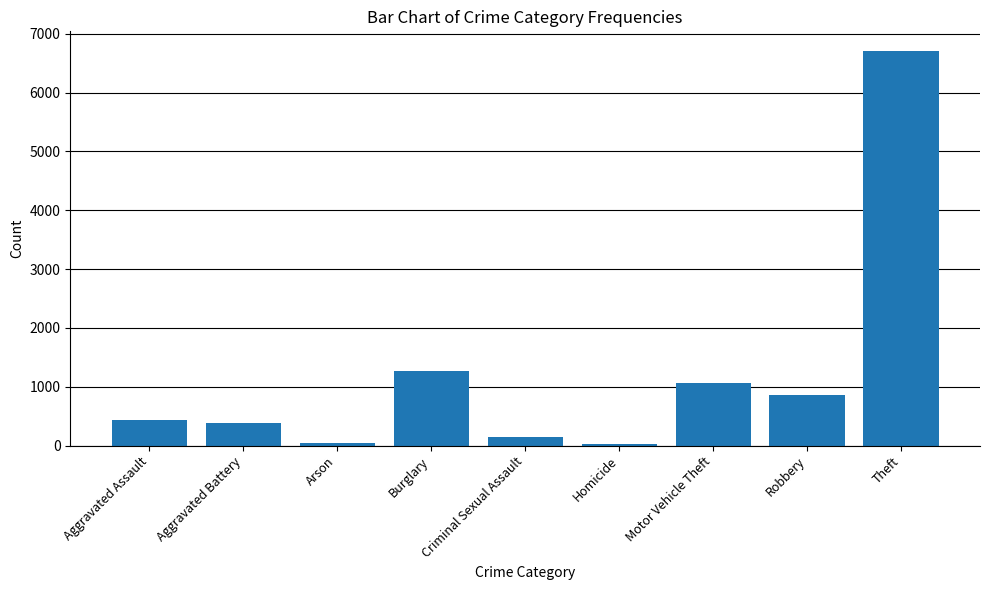

What is the average value?

1215